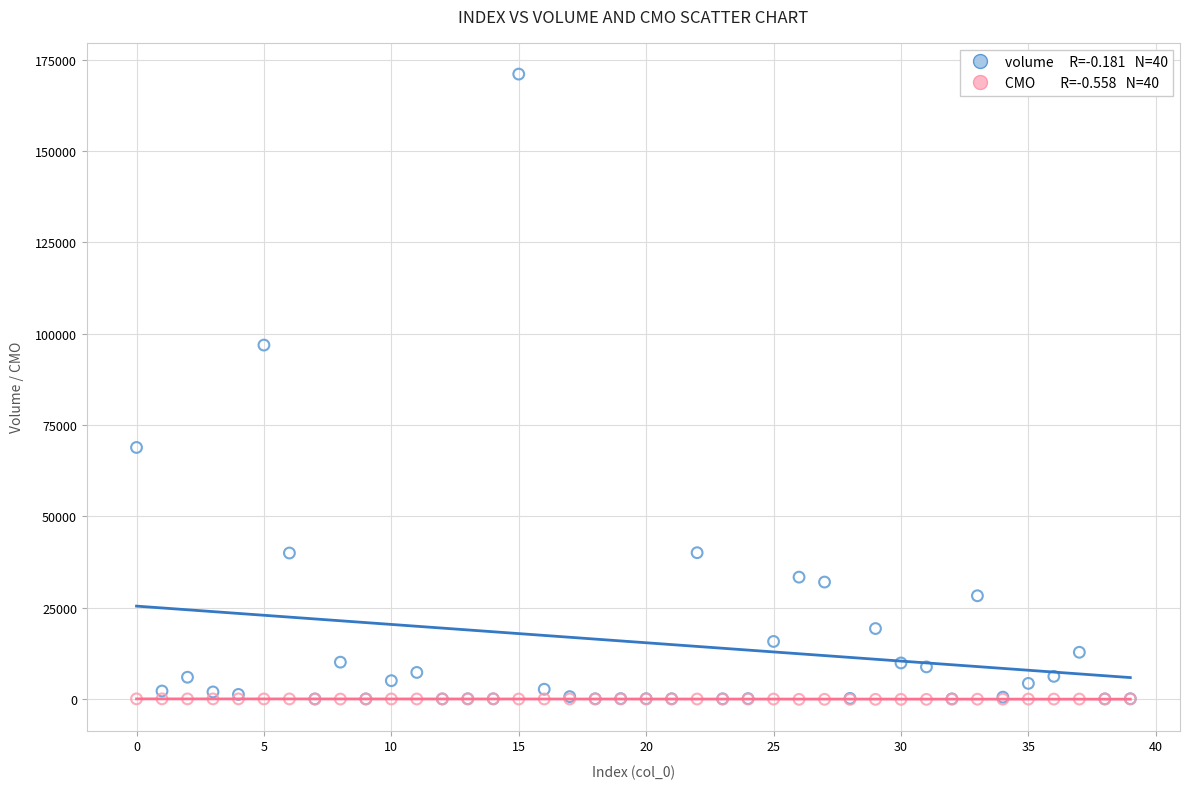

Across all series, what Y value is closest to 85465?

96864.2